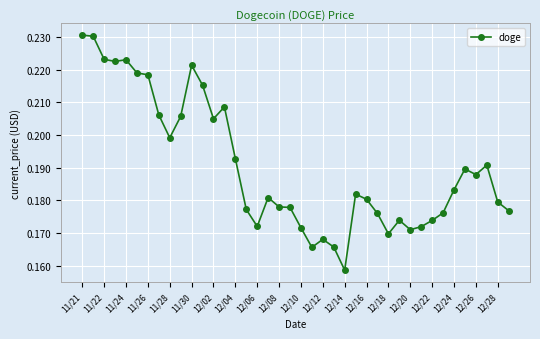

How many series are shown in this chart?

1